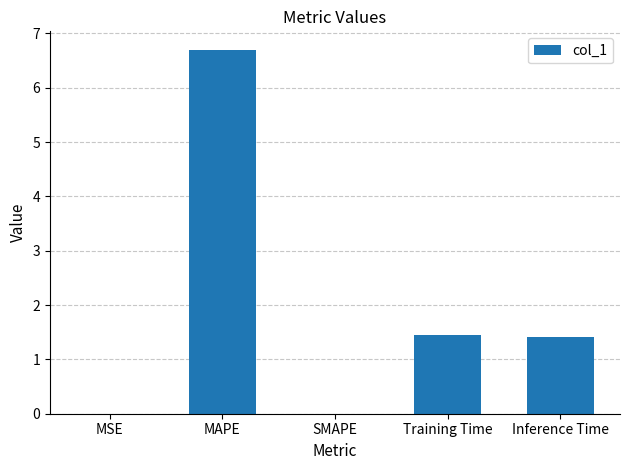

Where does the data first go above 1?

MAPE